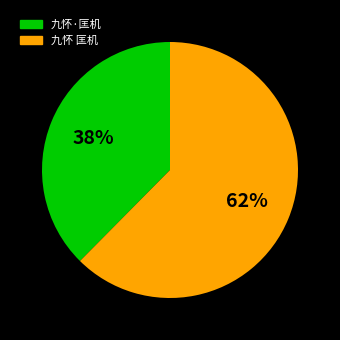

To the nearest percent, what is the combined percentage of 九怀 匡机 and 九怀·匡机?

100%